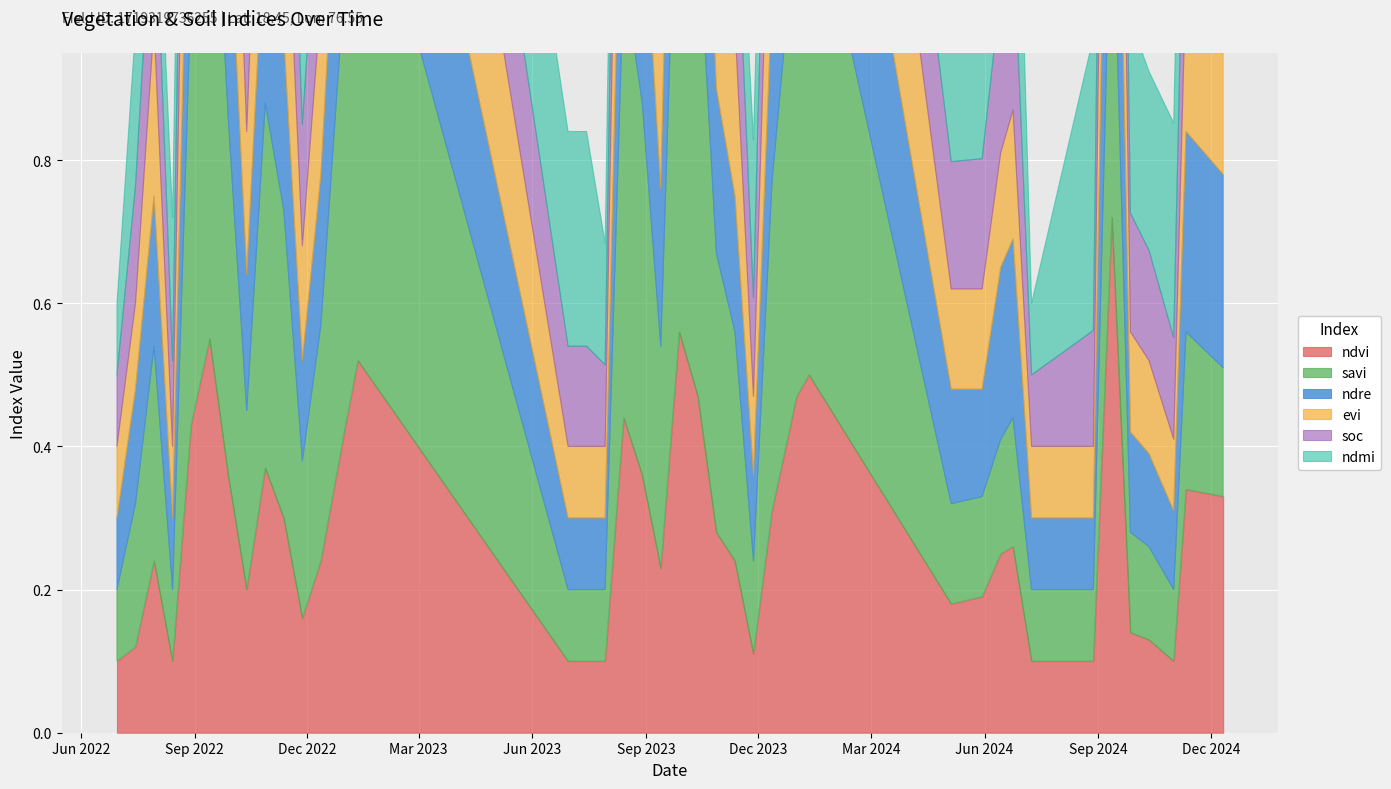

In ndre, how many points are higher than both neighbors (excluding endpoints)?

10